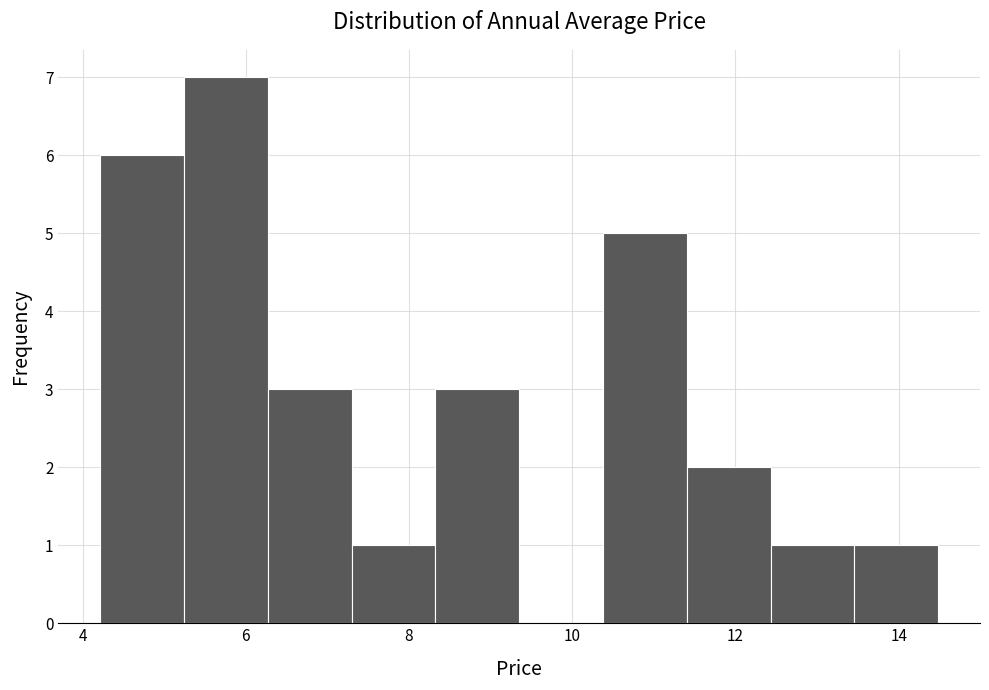

What is the height of the bar covering 10.4 to 11.4 on the x-axis? Neither the bar edges nor the heights are printed on the chart, so give them approximately, as read against the axes.

5